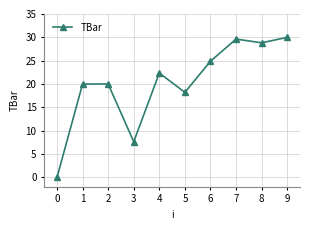

What is the sum of all values?

201.6